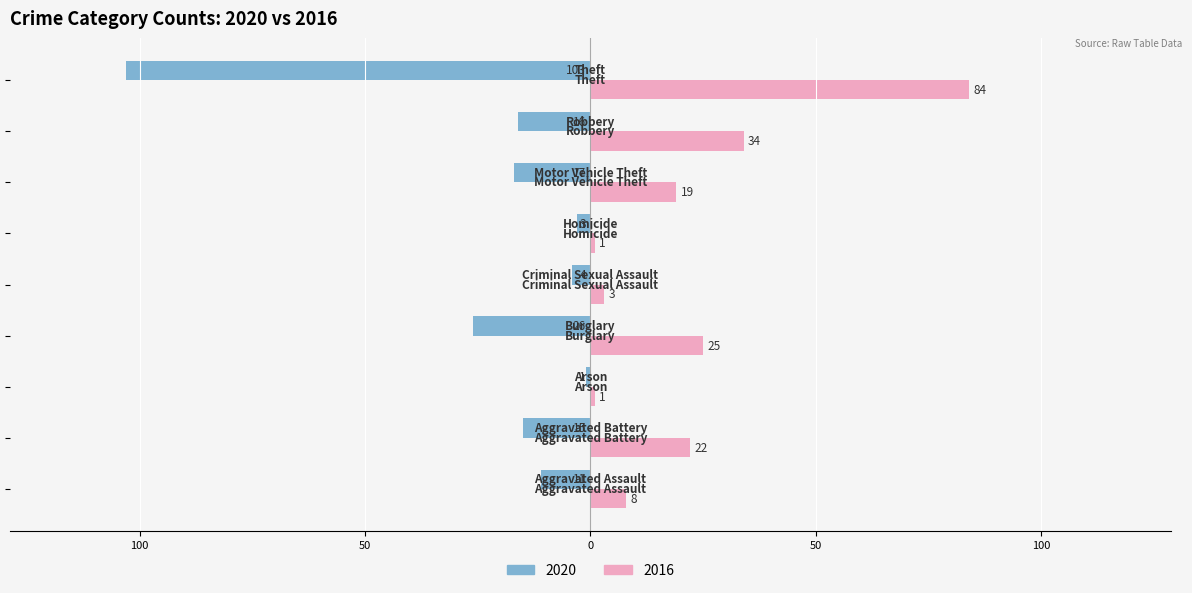

What are all the series names shown in the legend?

2020, 2016